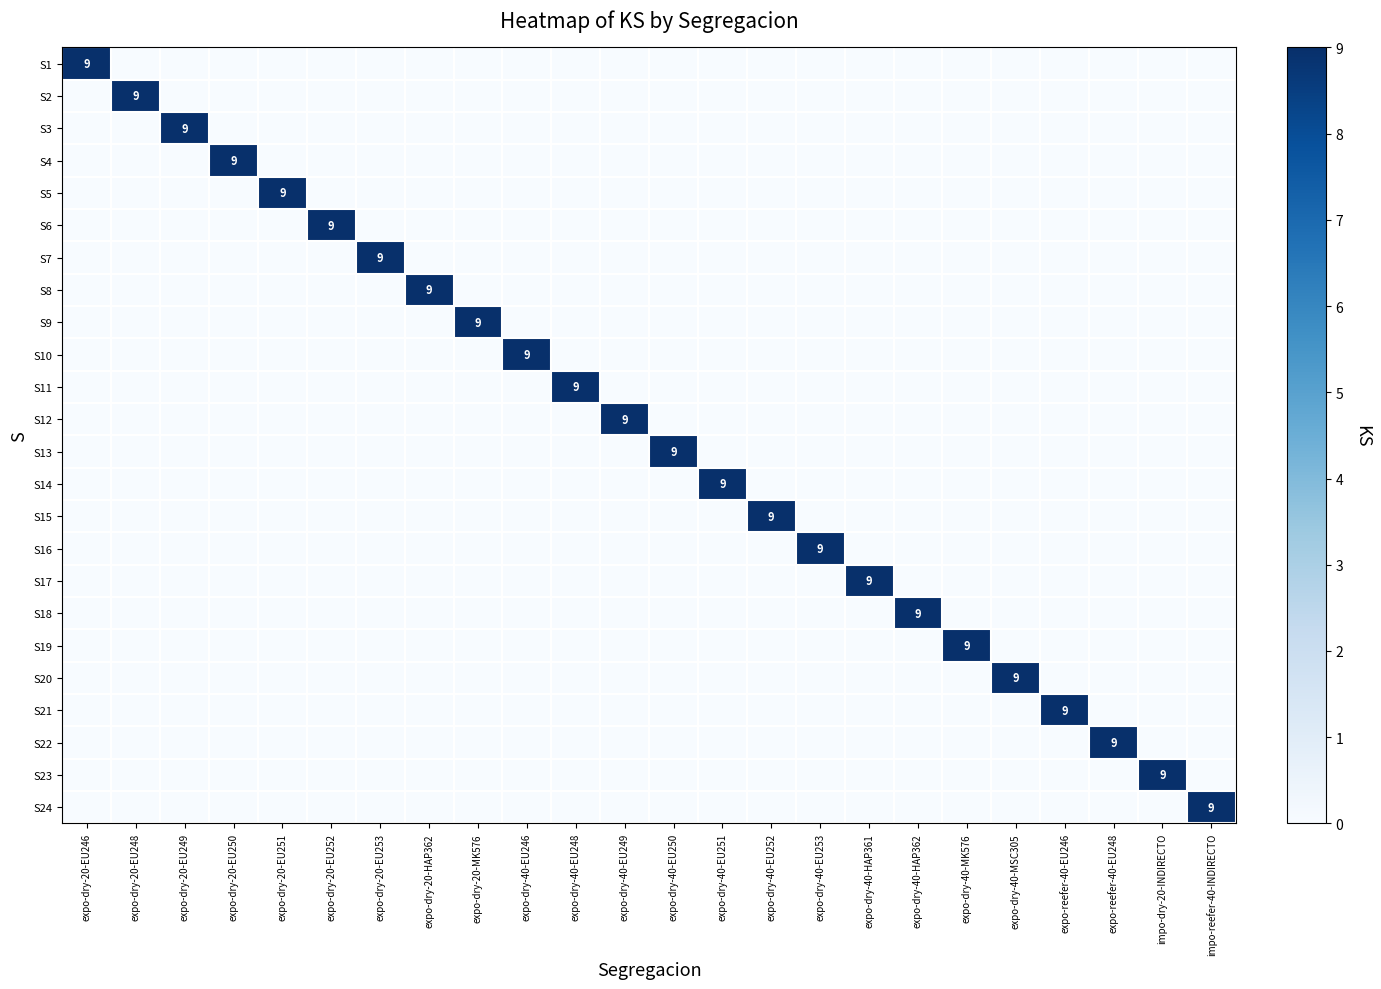

How many values in S17 are above zero?

1